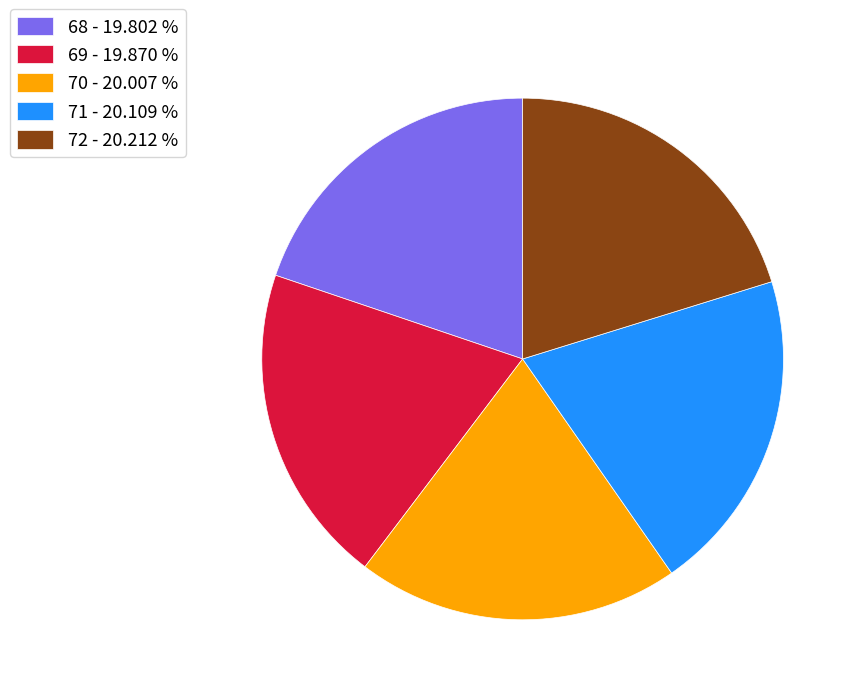

Does 70 - 20.007 % account for over 50% of the chart?

No